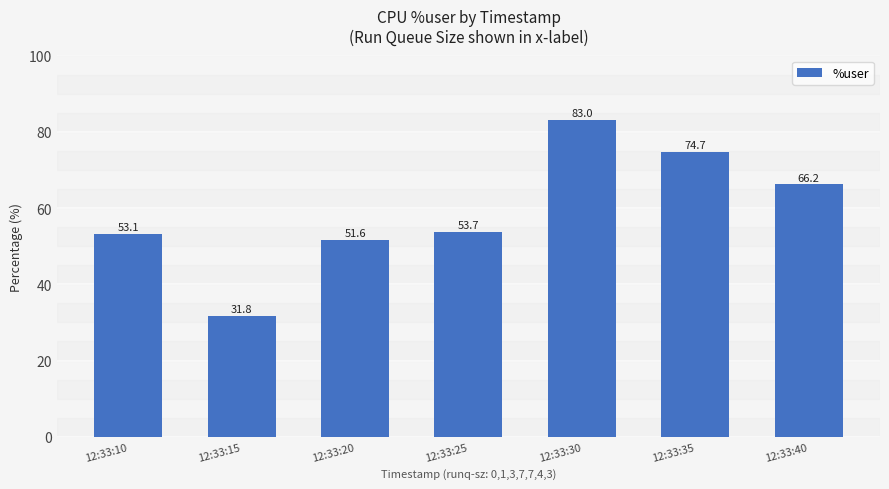

True or false: the data shows 53.7 at 12:33:25.

True